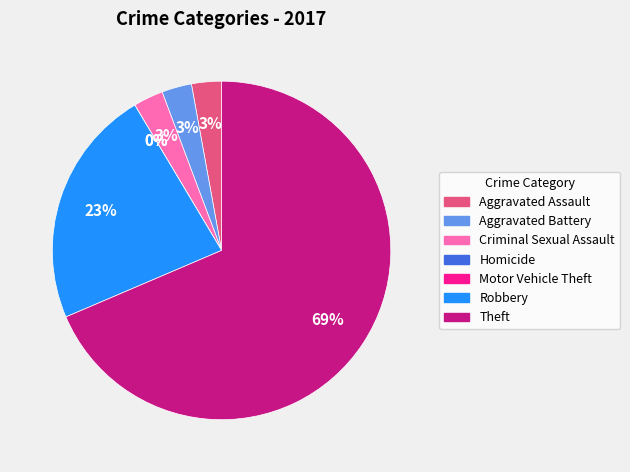

Do Homicide and Criminal Sexual Assault together represent more than half of the pie?

No